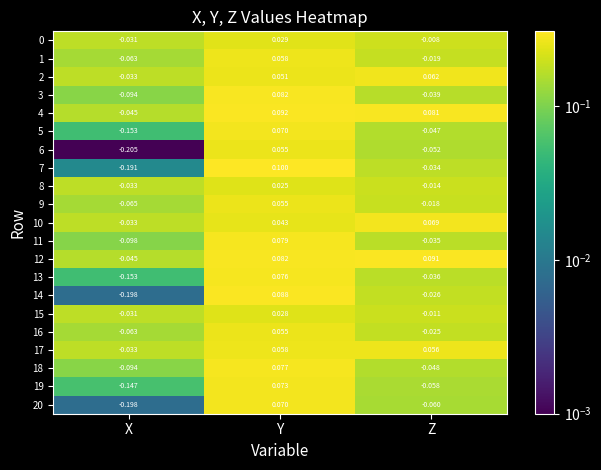

Is the value of 5 at Y greater than the value of 20 at X?

Yes